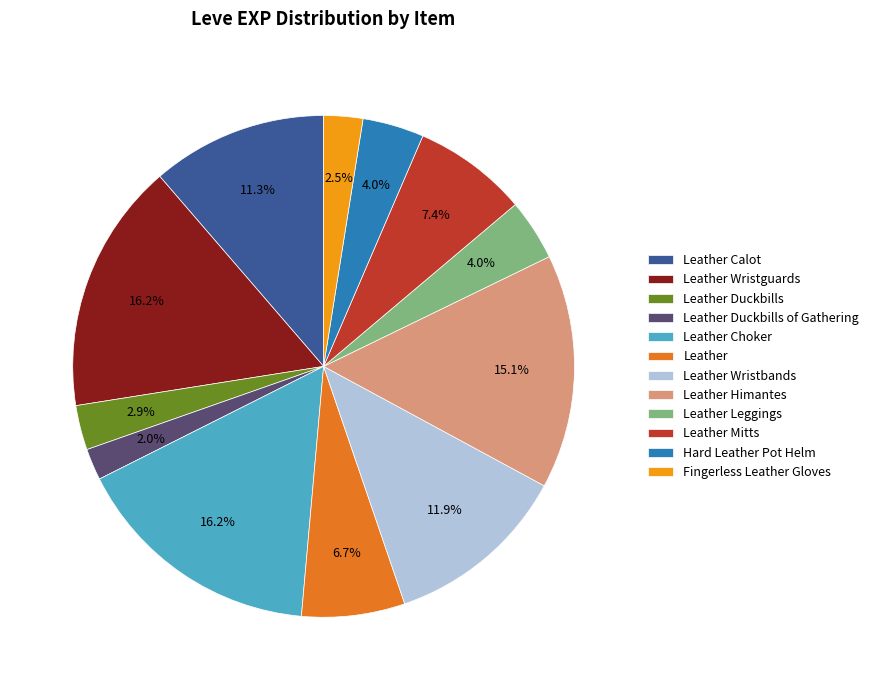

The Leather slice represents 19% of the pie. True or false?

False